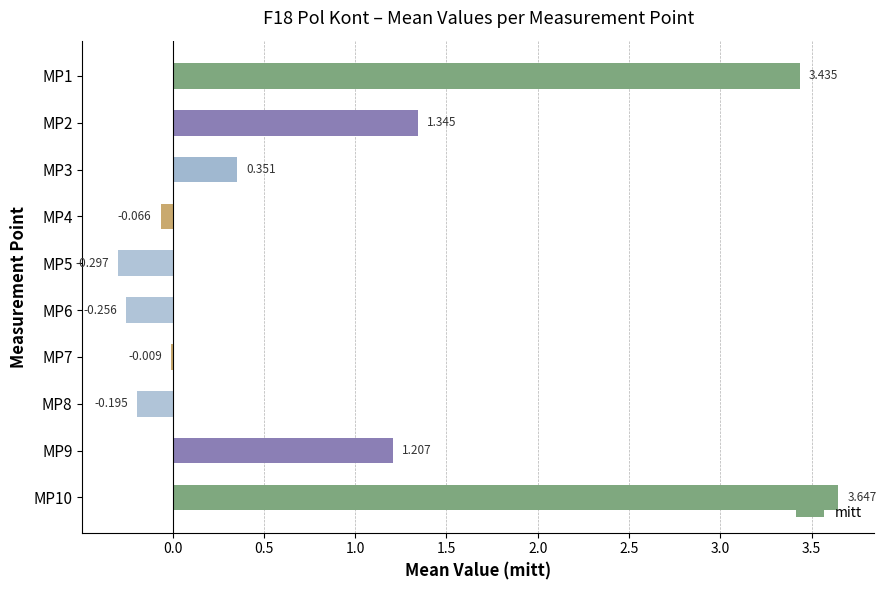

Count the number of data series in this chart.

1